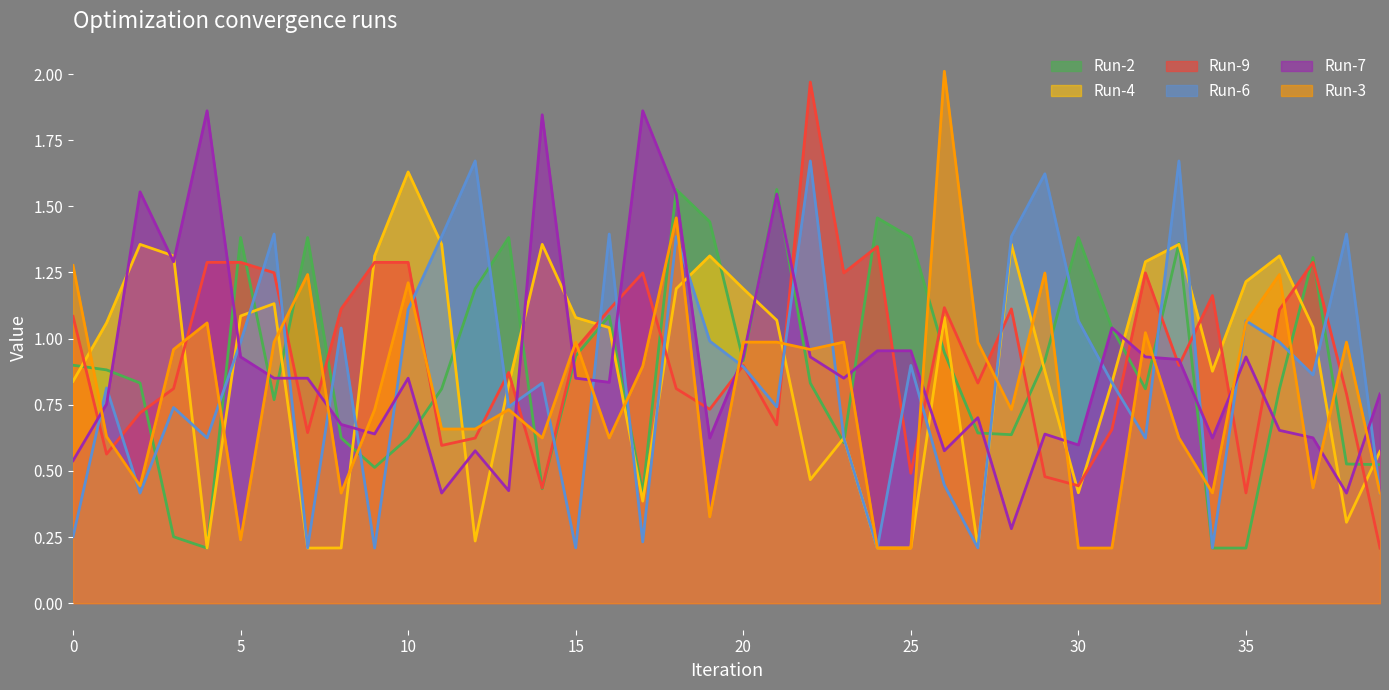

Reading right to left, what are all the values shown in this chart?

Run-2: 0.5	0.5	1.3	0.8	0.2	0.2	1.4	0.8	1.0	1.4	0.9	0.6	0.6	0.9	1.4	1.5	0.6	0.8	1.6	0.9	1.4	1.6	0.4	1.1	0.9	0.4	1.4	1.2	0.8	0.6	0.5	0.6	1.4	0.8	1.4	0.2	0.3	0.8	0.9	0.9
Run-4: 0.6	0.3	1.0	1.3	1.2	0.9	1.4	1.3	0.8	0.4	0.9	1.4	0.2	1.1	0.2	0.2	0.6	0.5	1.1	1.2	1.3	1.2	0.4	1.0	1.1	1.4	0.8	0.2	1.4	1.6	1.3	0.2	0.2	1.1	1.1	0.2	1.3	1.4	1.1	0.8
Run-9: 0.2	0.8	1.3	1.1	0.4	1.2	0.9	1.2	0.7	0.4	0.5	1.1	0.8	1.1	0.5	1.3	1.2	2.0	0.7	0.9	0.7	0.8	1.2	1.1	1.0	0.4	0.9	0.6	0.6	1.3	1.3	1.1	0.6	1.2	1.3	1.3	0.8	0.7	0.6	1.1
Run-6: 0.4	1.4	0.9	1.0	1.1	0.2	1.7	0.6	0.8	1.1	1.6	1.4	0.2	0.4	0.9	0.2	0.6	1.7	0.7	0.9	1.0	1.4	0.2	1.4	0.2	0.8	0.7	1.7	1.4	1.1	0.2	1.0	0.2	1.4	1.0	0.6	0.7	0.4	0.8	0.3
Run-7: 0.8	0.4	0.6	0.7	0.9	0.6	0.9	0.9	1.0	0.6	0.6	0.3	0.7	0.6	1.0	1.0	0.9	0.9	1.5	0.9	0.6	1.5	1.9	0.8	0.9	1.8	0.4	0.6	0.4	0.9	0.6	0.7	0.9	0.9	0.9	1.9	1.3	1.6	0.8	0.5
Run-3: 0.4	1.0	0.4	1.2	1.1	0.4	0.6	1.0	0.2	0.2	1.2	0.7	1.0	2.0	0.2	0.2	1.0	1.0	1.0	1.0	0.3	1.5	0.9	0.6	1.0	0.6	0.7	0.7	0.7	1.2	0.7	0.4	1.2	1.0	0.2	1.1	1.0	0.4	0.6	1.3